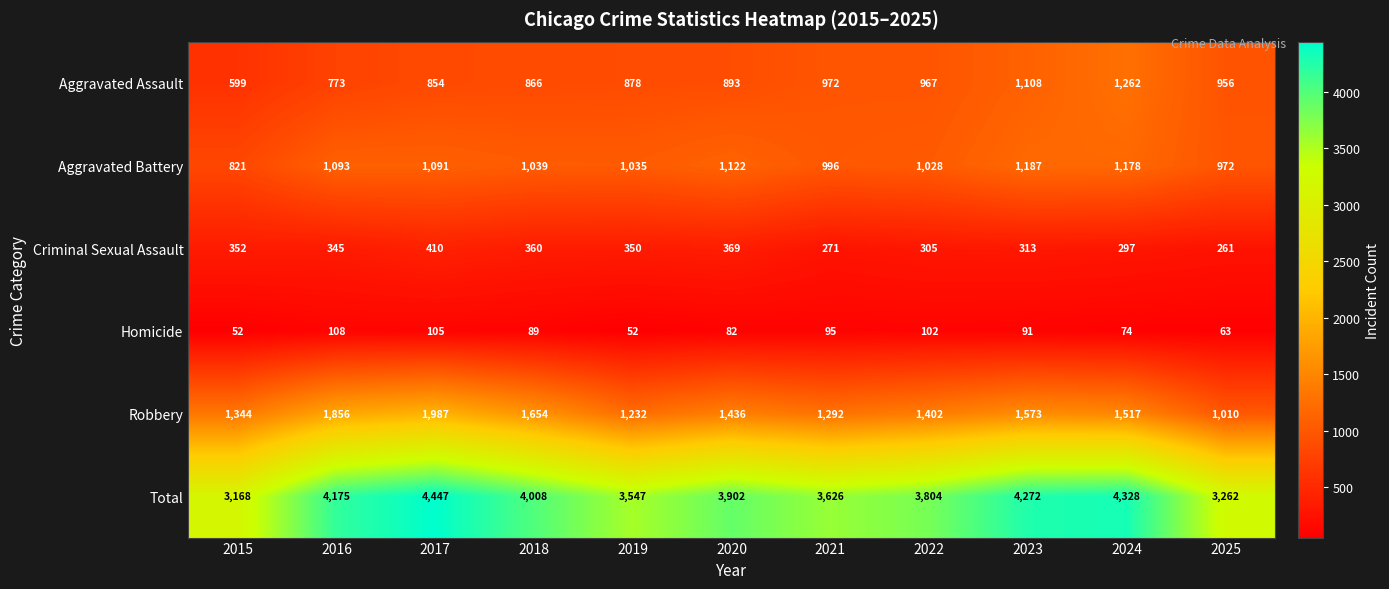

Rank the series at 2025 from lowest to highest value.

Homicide, Criminal Sexual Assault, Aggravated Assault, Aggravated Battery, Robbery, Total